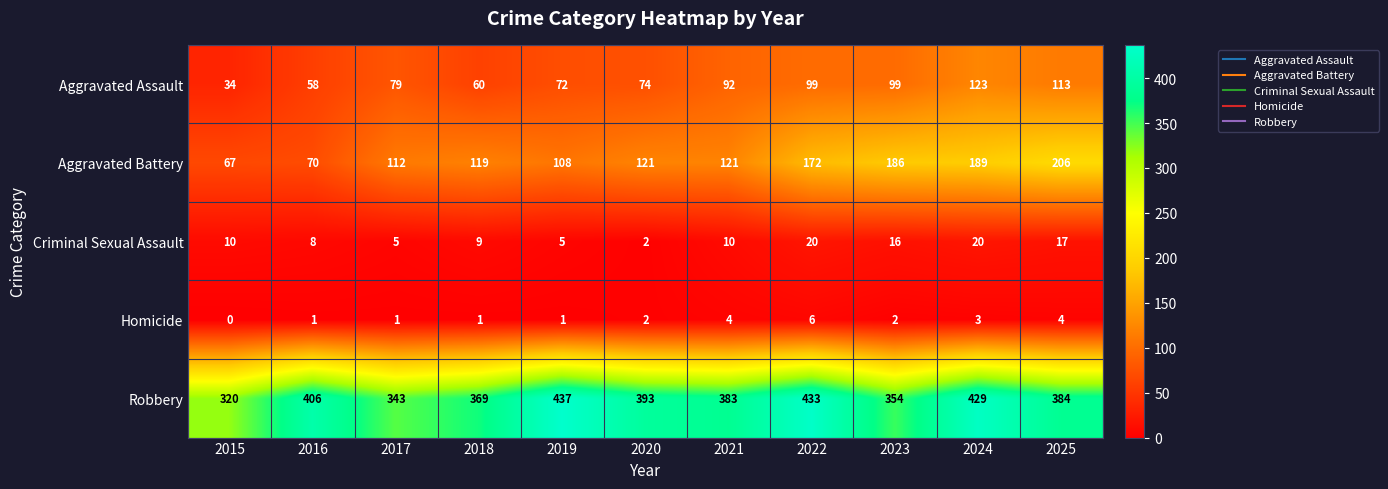

Which series has the largest total across all categories?

Robbery